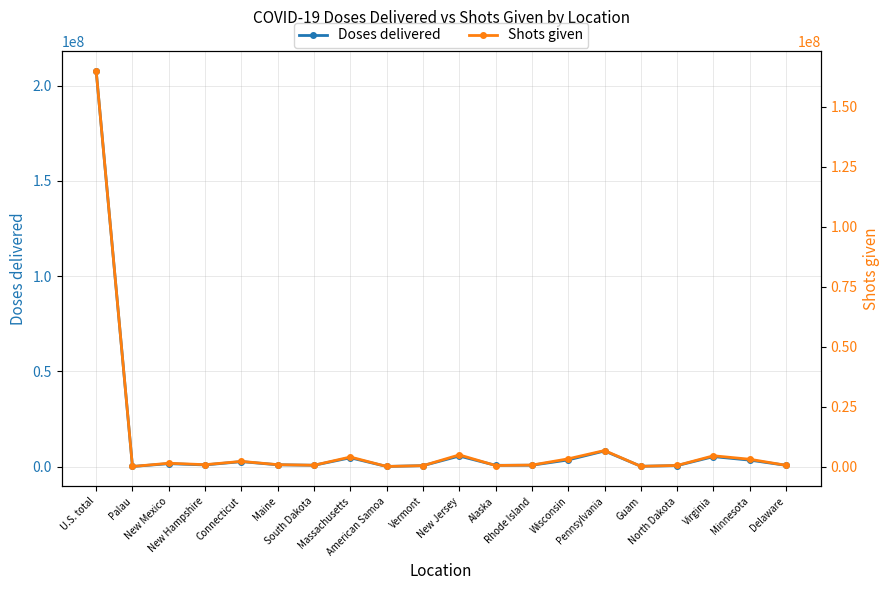

Is it true that Doses delivered equals 378467 at Maine?

False